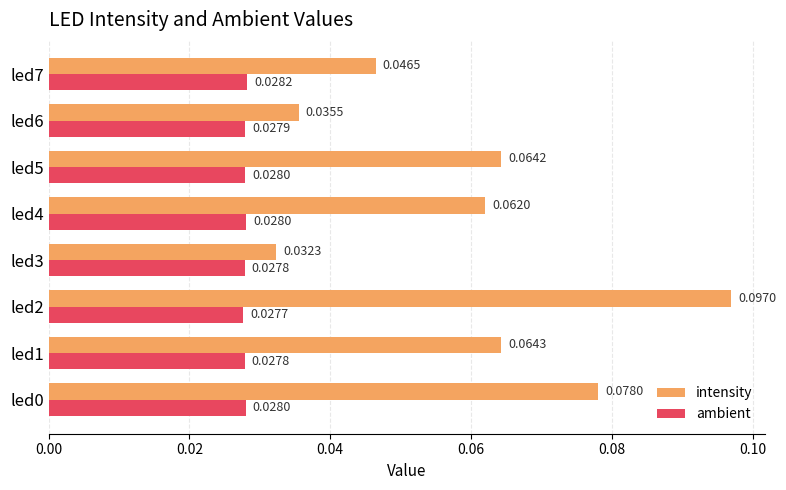

Which series has the widest spread of values?

intensity